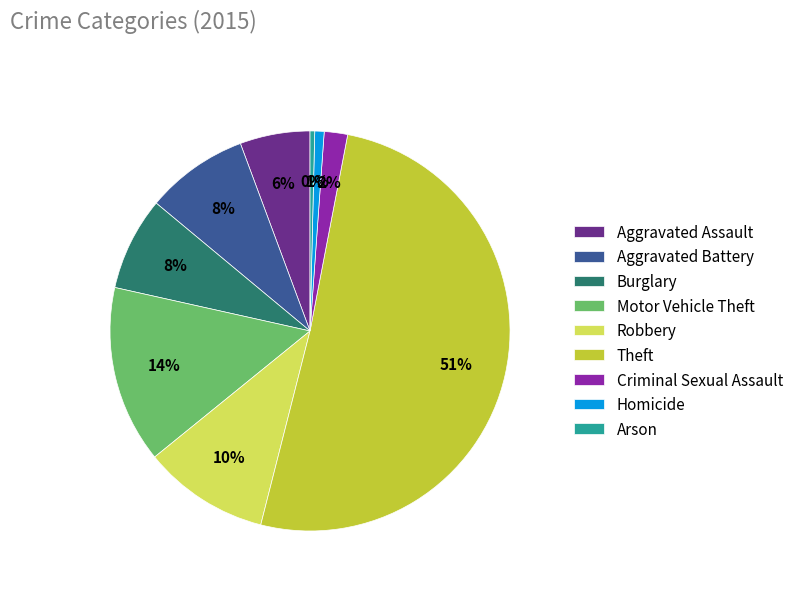

To the nearest percent, what is the average slice percentage?

11%